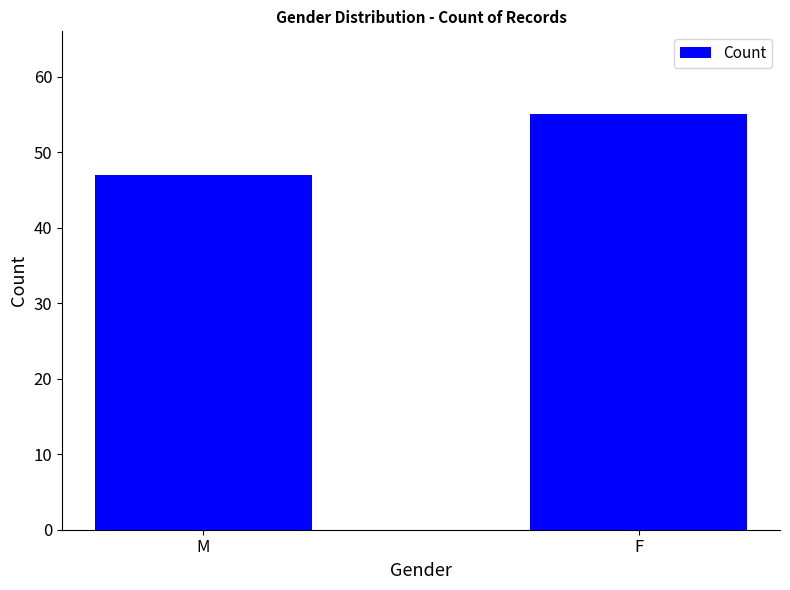

True or false: the data shows 47 at M.

True